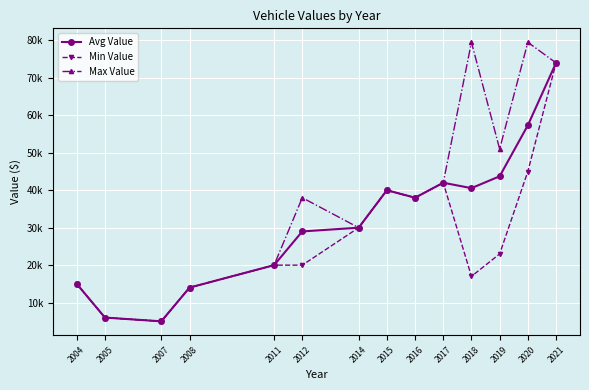

Rank the series at 2014 from lowest to highest value.

Avg Value, Min Value, Max Value